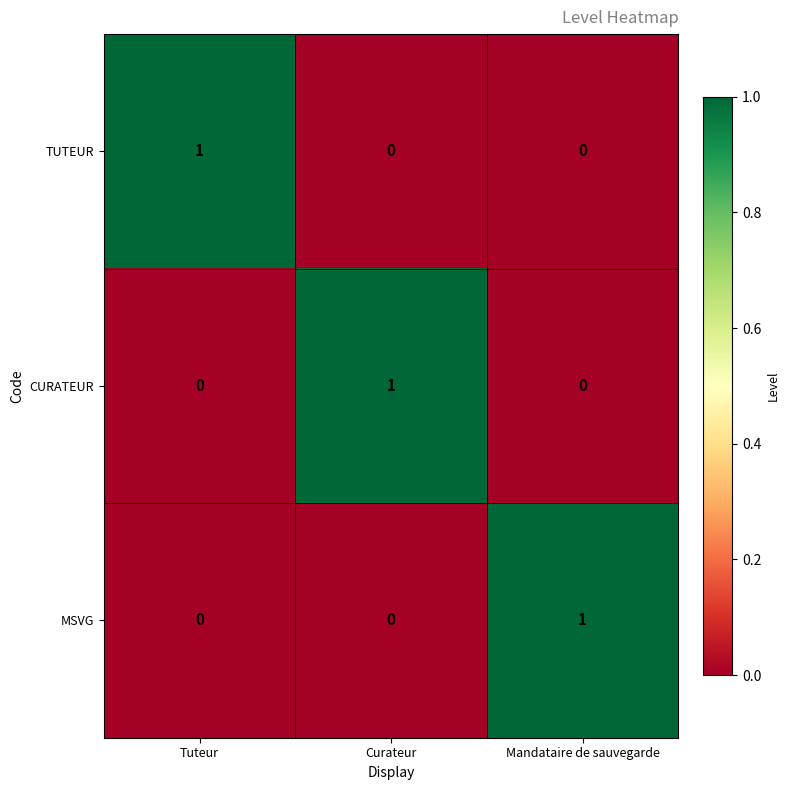

Is it true that TUTEUR equals -1 at Curateur?

False